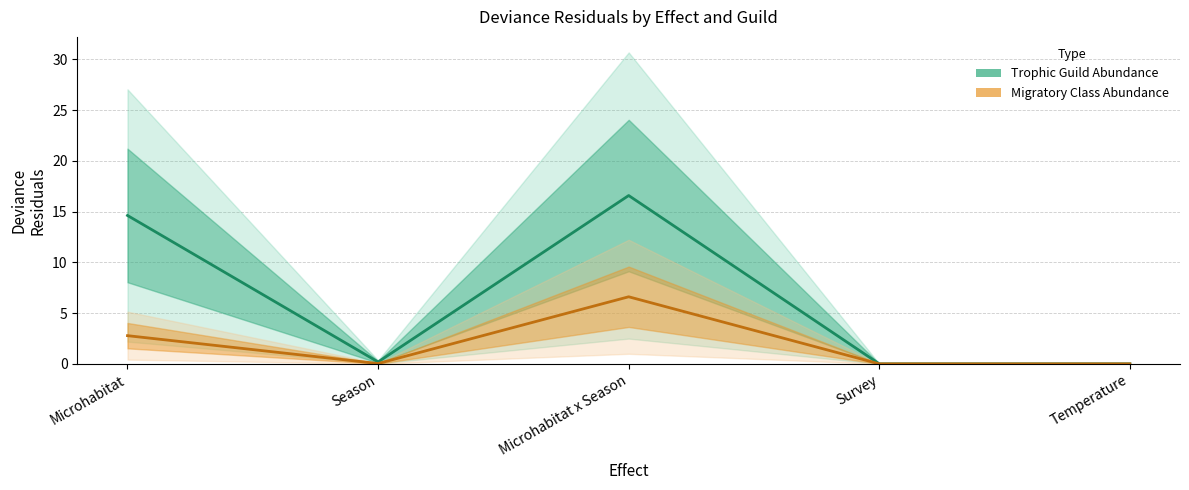

Reading right to left, transcribe all the data shown in this chart.

Trophic Guild Abundance: Temperature=0.0	Survey=0.0	Microhabitat x Season=16.6	Season=0.2	Microhabitat=14.6
Migratory Class Abundance: Temperature=0.0	Survey=0.0	Microhabitat x Season=6.6	Season=0.0	Microhabitat=2.8